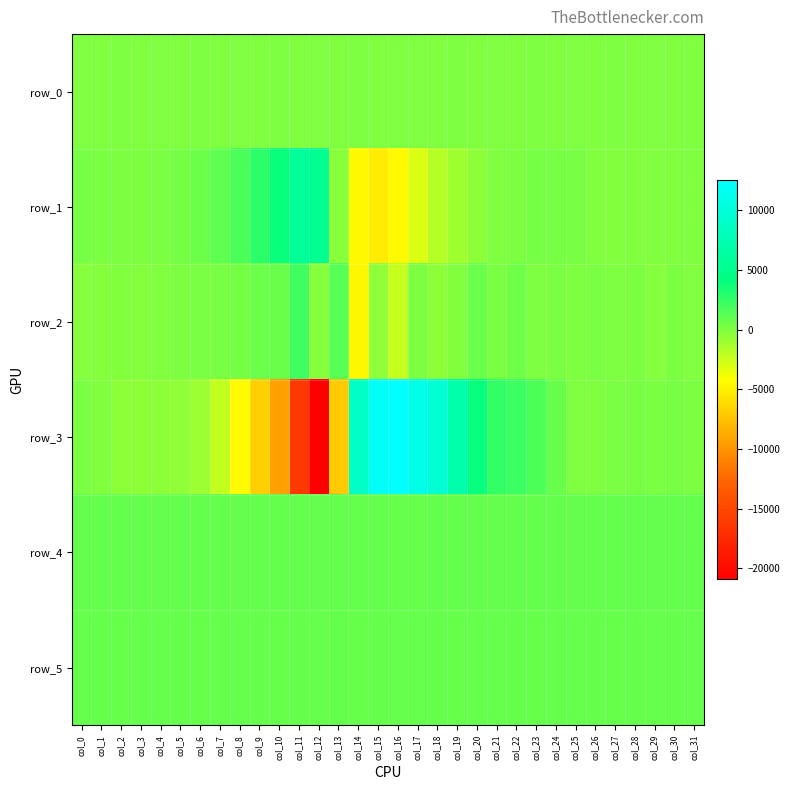

The row_4 series shows 841.0 at col_18. True or false?

True